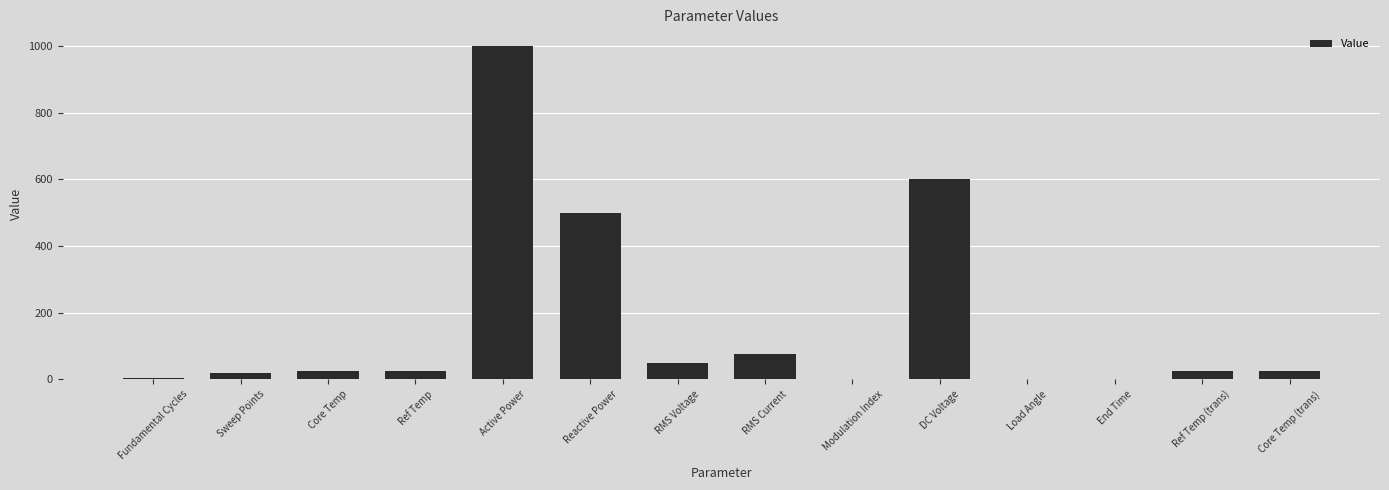

What is the sum of all values?

2350.0